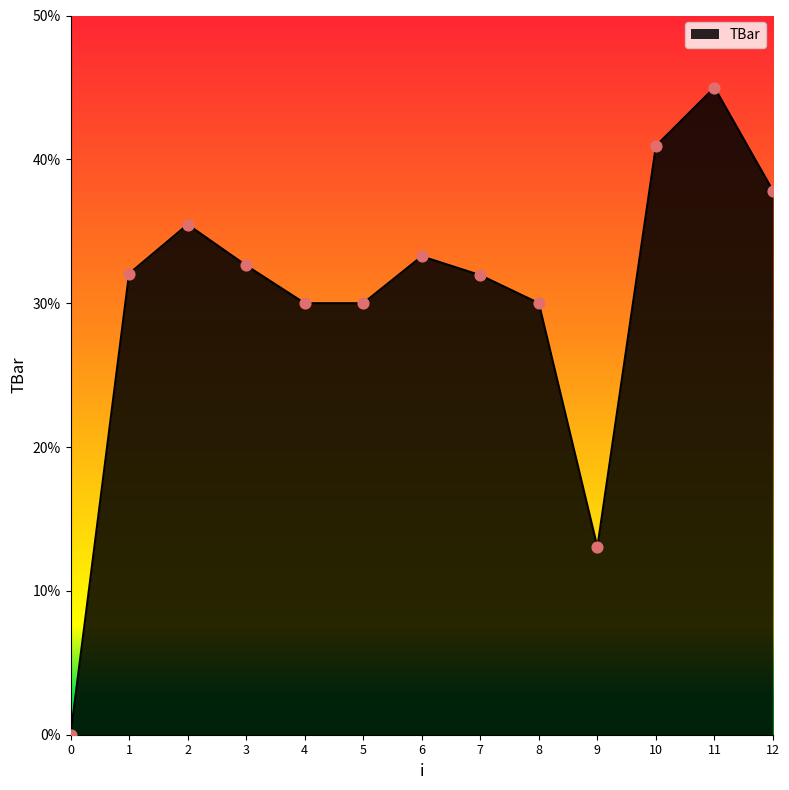

What is the change in value from 7 to 10?

+9.0